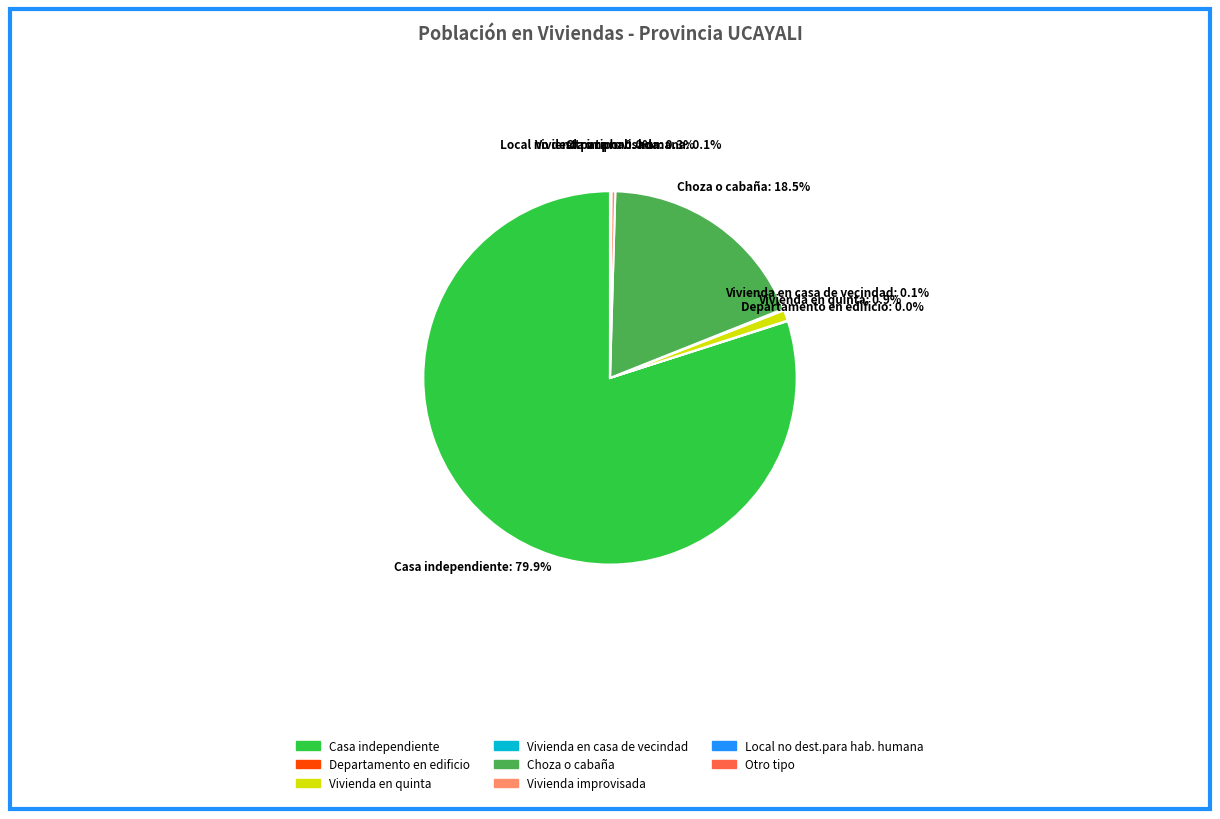

Which category accounts for the majority?

Casa independiente